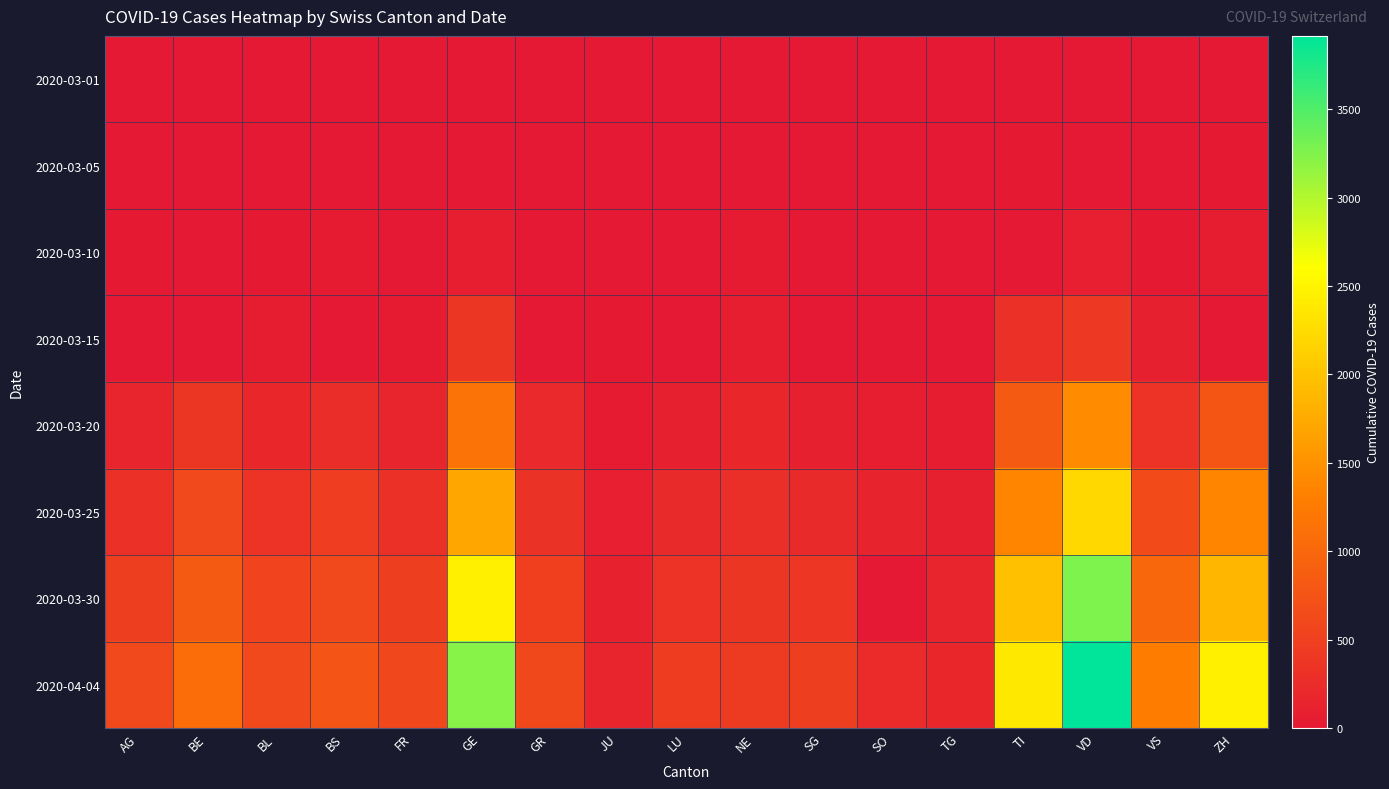

At which category does the chart reach its peak across all series?

VD